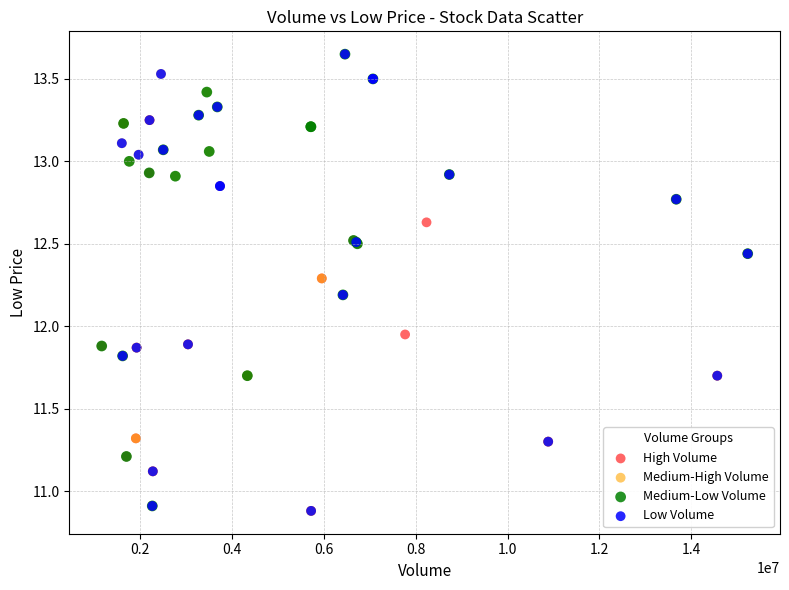

What are all the series names shown in the legend?

High Volume, Medium-High Volume, Medium-Low Volume, Low Volume